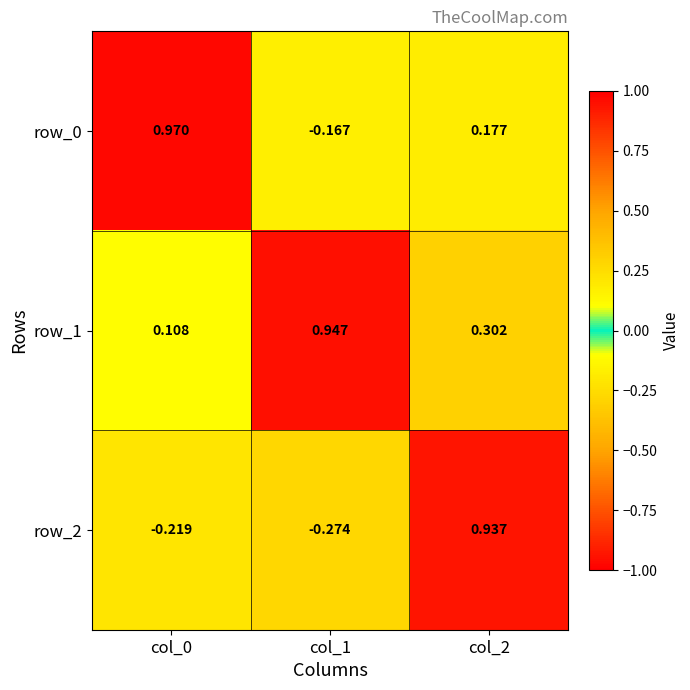

Reading right to left, transcribe all the data shown in this chart.

row_0: 0.2	-0.2	1.0
row_1: 0.3	0.9	0.1
row_2: 0.9	-0.3	-0.2